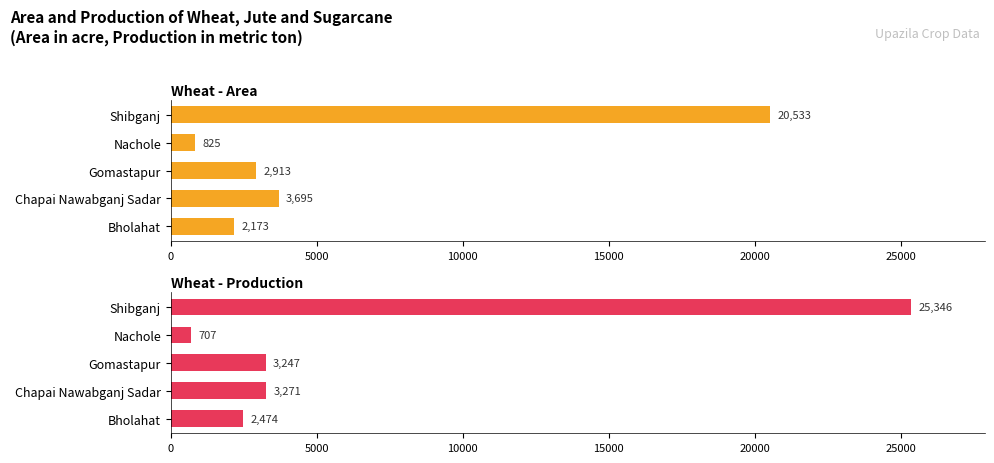

At how many categories does at least one series exceed 23825?

1